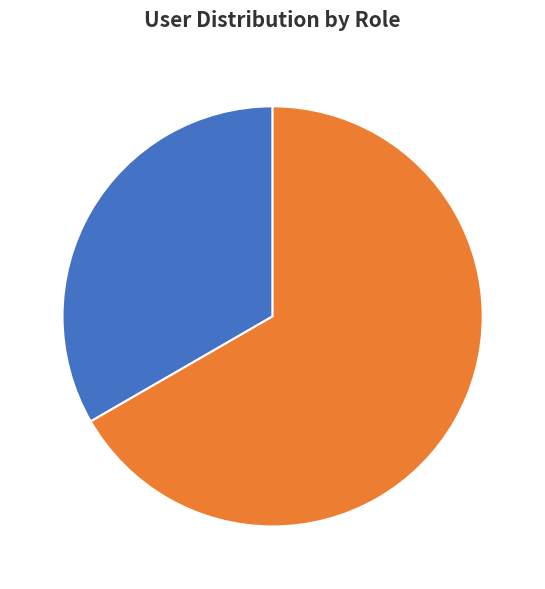

Which has a higher value, paul or john?

john